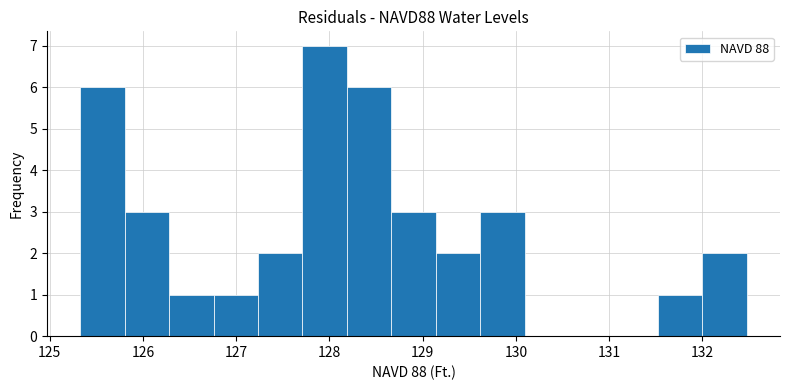

Reading left to right, transcribe this chart: for each bar, give the range it covers on the x-axis and its height. Neither the bar edges nor the heights are printed on the chart, so give them approximately, as read against the axes.

125.3 to 125.8: 6
125.8 to 126.3: 3
126.3 to 126.8: 1
126.8 to 127.2: 1
127.2 to 127.7: 2
127.7 to 128.2: 7
128.2 to 128.7: 6
128.7 to 129.1: 3
129.1 to 129.6: 2
129.6 to 130.1: 3
130.1 to 130.6: 0
130.6 to 131.0: 0
131.0 to 131.5: 0
131.5 to 132.0: 1
132.0 to 132.5: 2